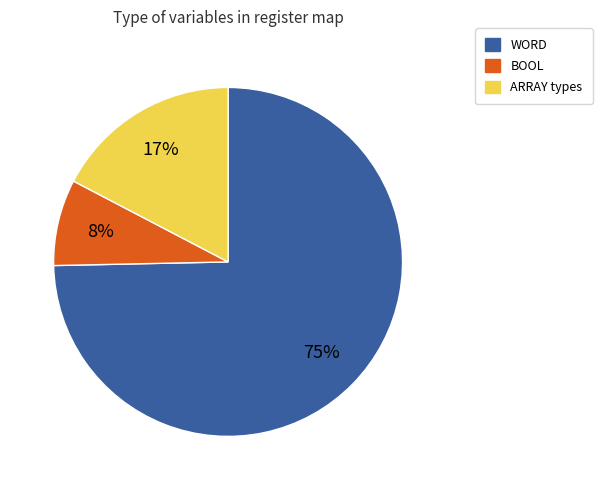

What is the largest slice in the pie chart?

WORD